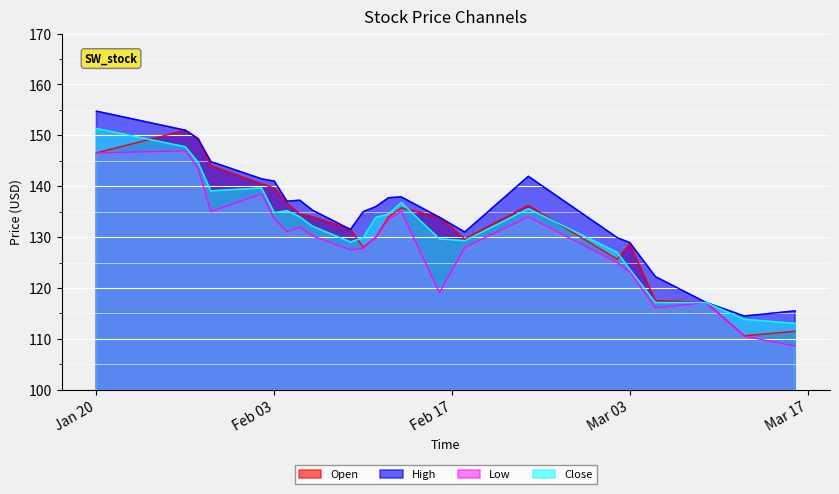

Read the Close value at Mar 03.

123.7